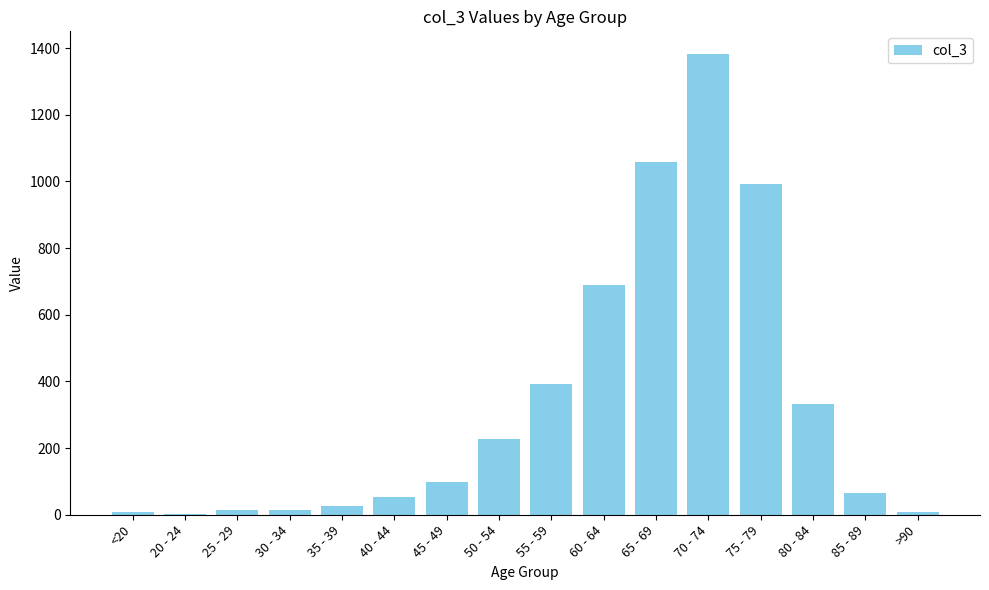

At which category does the chart reach its peak across all series?

70 - 74